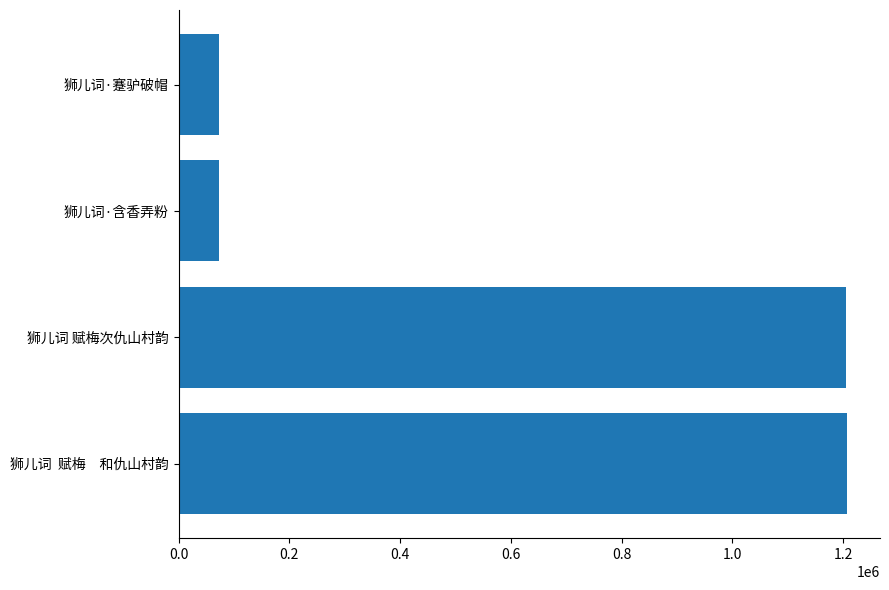

At which label is the value closest to 640106?

狮儿词 赋梅次仇山村韵